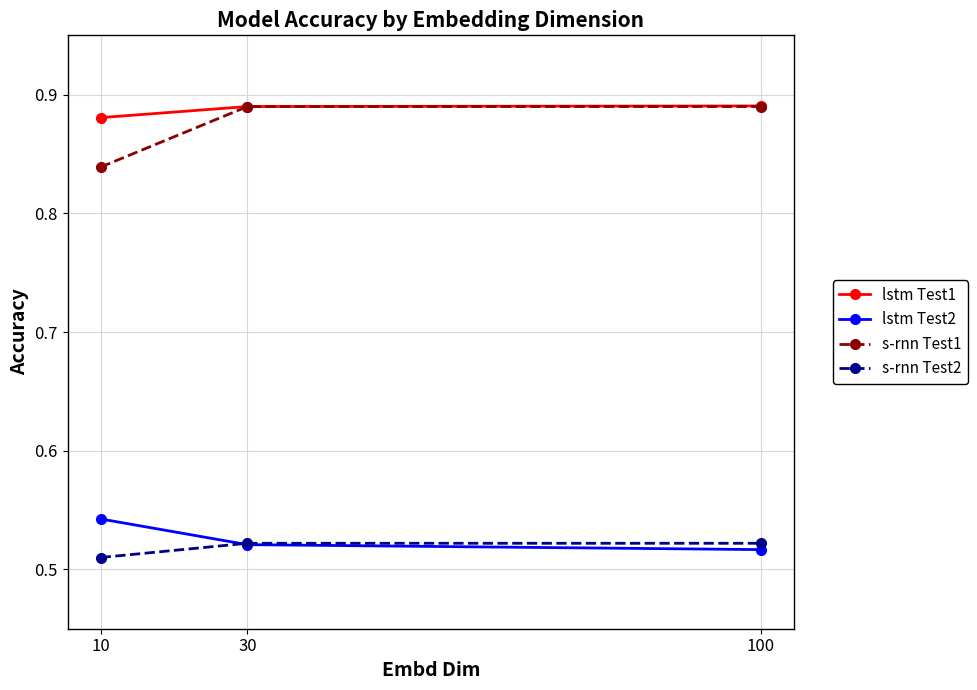

Where is s-rnn Test2 nearest to the value 0?

10